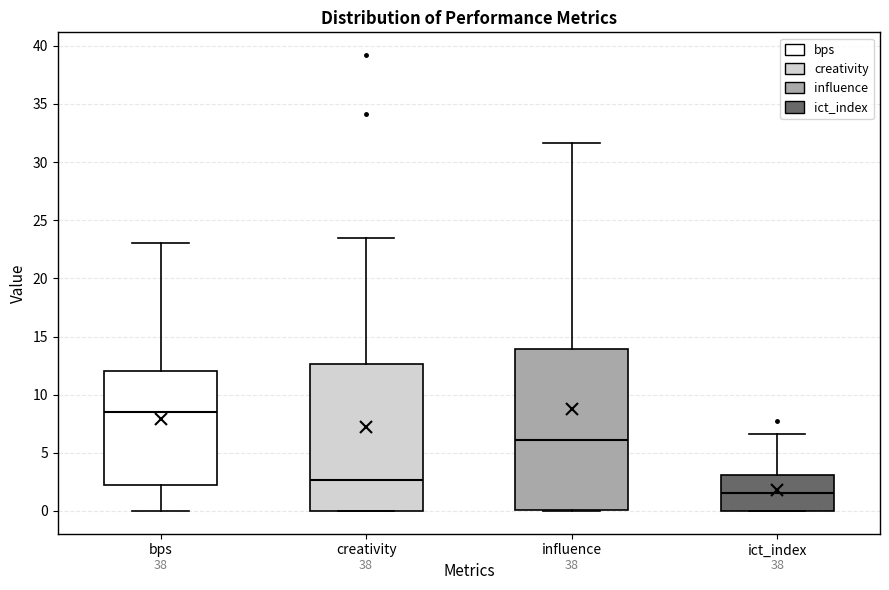

Where does the upper whisker of the box for creativity end on the y-axis? The values are not printed on the chart, so give them approximately, as read against the axis.

23.5